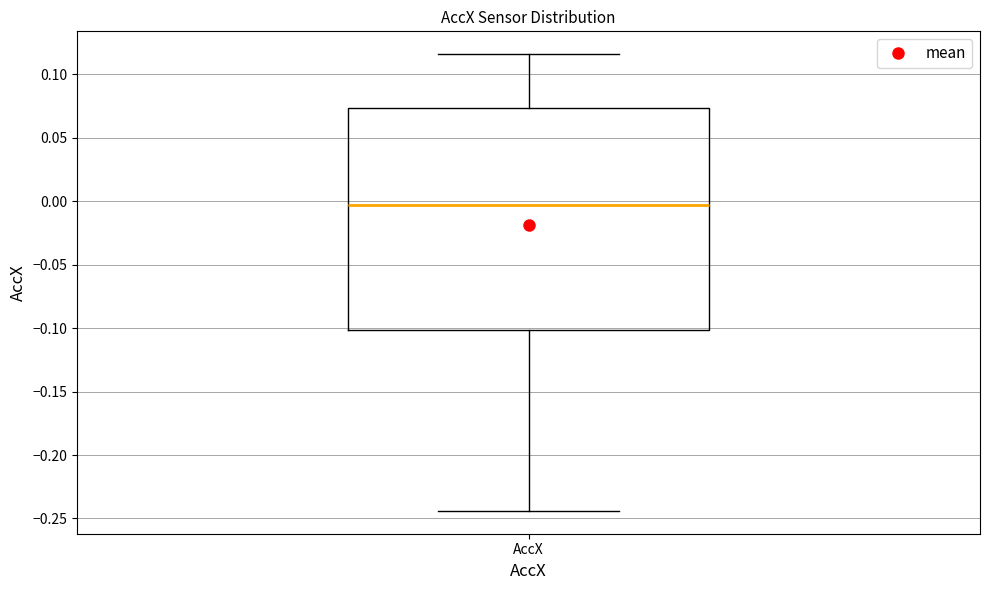

Transcribe this box plot: give where the median line is, the range the box spans, and where the two whiskers end, as read against the y-axis. The values are not printed on the chart, so give them approximately, as read against the axis.

median -0.005, box -0.100 to 0.075, whiskers -0.245 to 0.115